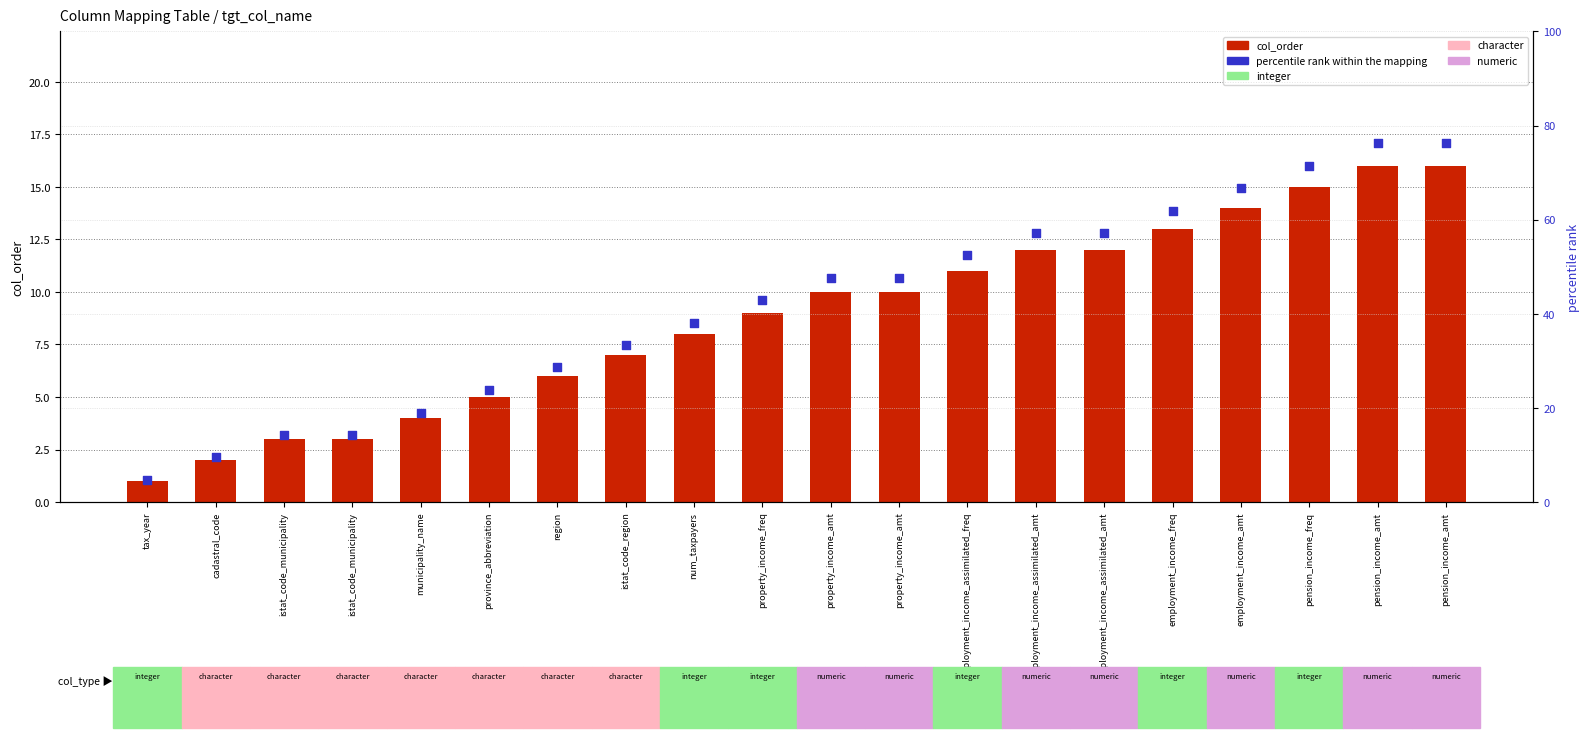

Which series has the largest Y range (max minus min)?

percentile rank